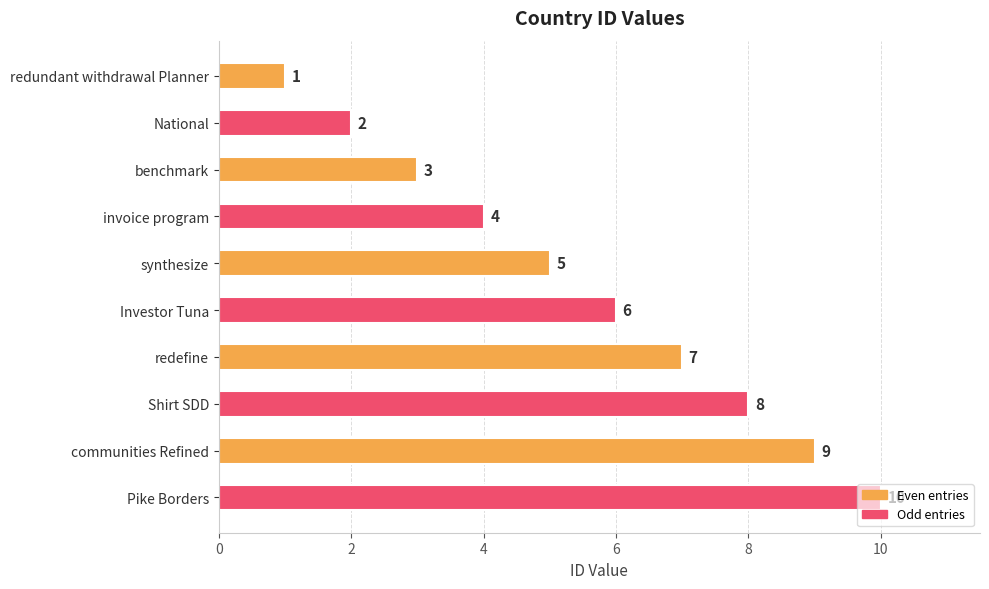

What is the difference between the maximum and minimum values?

9